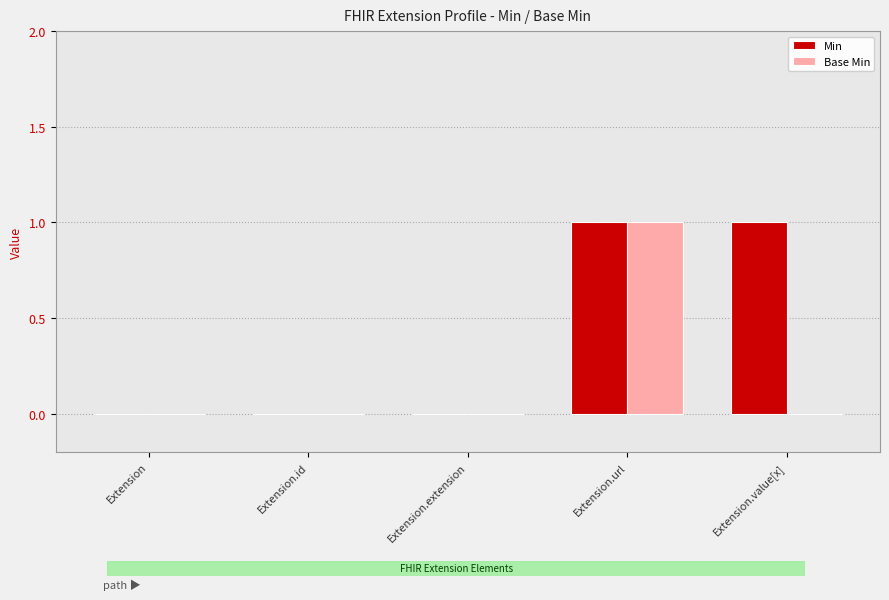

Reading left to right, what are all the values shown in this chart?

Min: Extension=0	Extension.id=0	Extension.extension=0	Extension.url=1	Extension.value[x]=1
Base Min: Extension=0	Extension.id=0	Extension.extension=0	Extension.url=1	Extension.value[x]=0